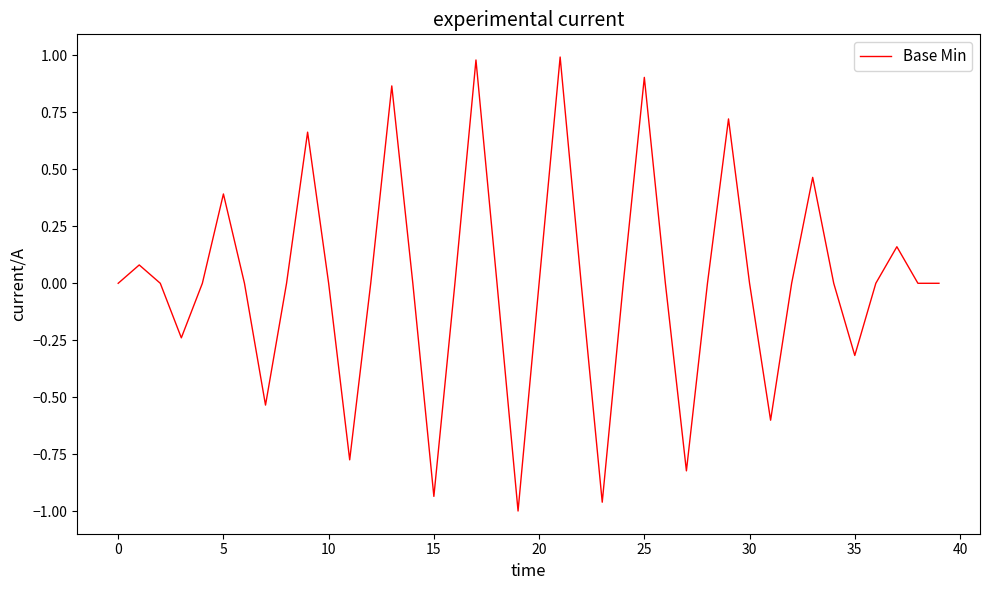

What is the difference between the maximum and minimum values?

2.0